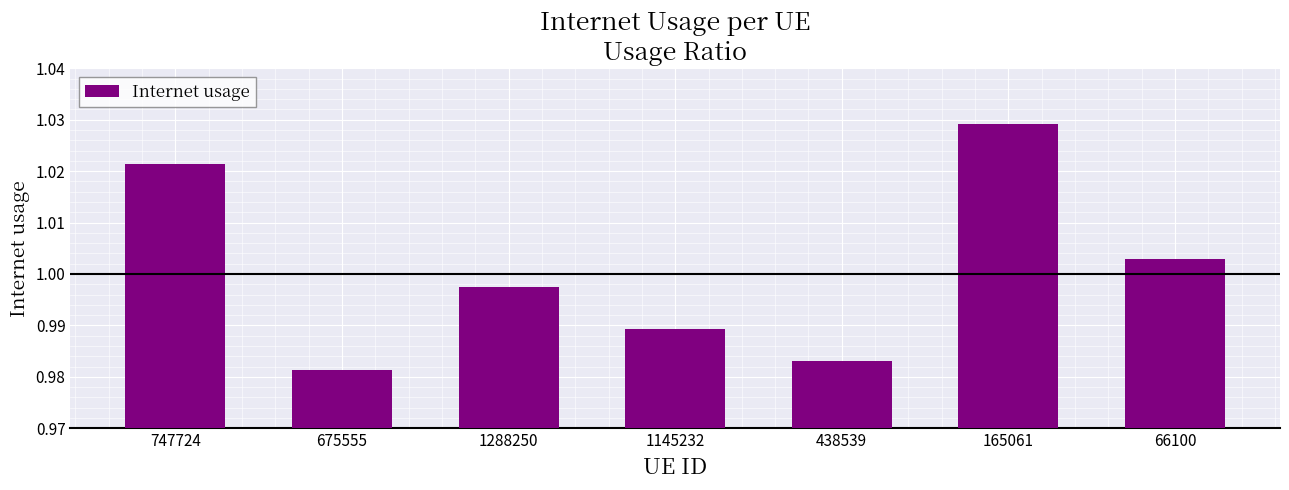

Between 747724 and 66100, which is larger?

747724